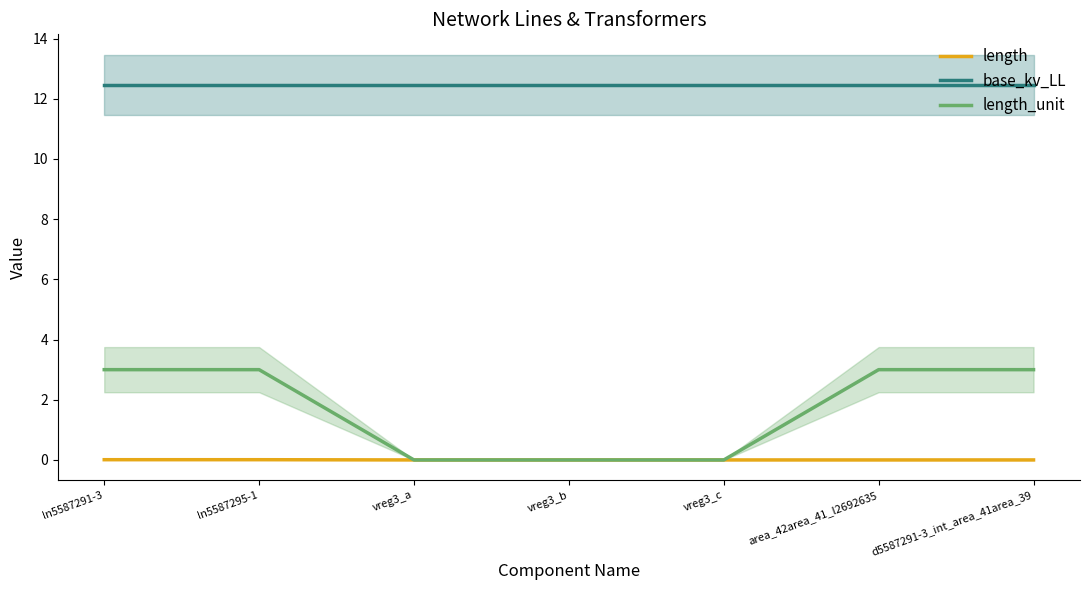

Reading left to right, what are all the values shown in this chart?

length: ln5587291-3=0.0	ln5587295-1=0.0	vreg3_a=0.0	vreg3_b=0.0	vreg3_c=0.0	area_42area_41_l2692635=0.0	d5587291-3_int_area_41area_39=0.0
base_kv_LL: ln5587291-3=12.5	ln5587295-1=12.5	vreg3_a=12.5	vreg3_b=12.5	vreg3_c=12.5	area_42area_41_l2692635=12.5	d5587291-3_int_area_41area_39=12.5
length_unit: ln5587291-3=3.0	ln5587295-1=3.0	vreg3_a=0.0	vreg3_b=0.0	vreg3_c=0.0	area_42area_41_l2692635=3.0	d5587291-3_int_area_41area_39=3.0